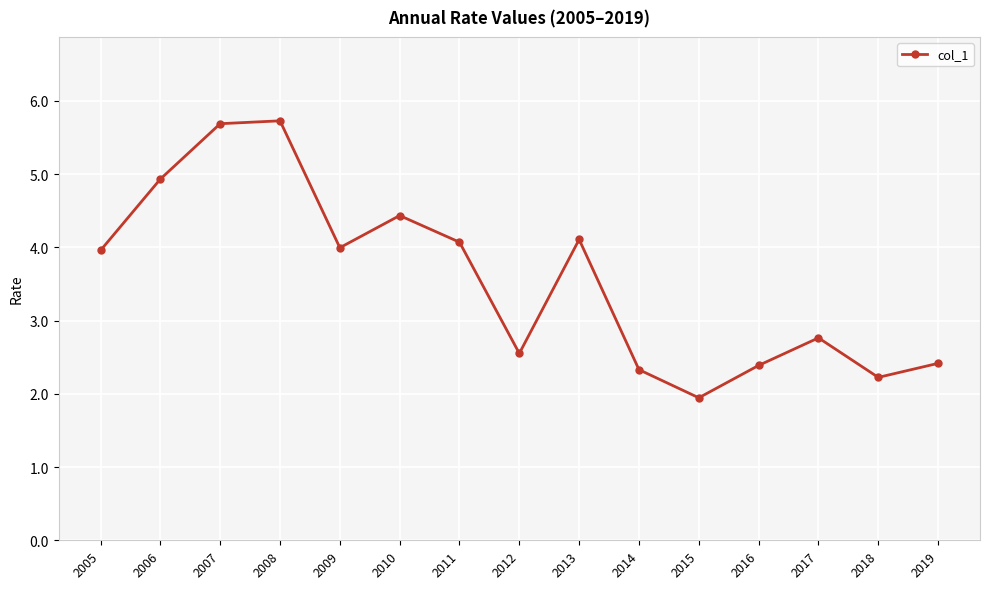

Reading left to right, what are all the values shown in this chart?

4.0	4.9	5.7	5.7	4.0	4.4	4.1	2.6	4.1	2.3	1.9	2.4	2.8	2.2	2.4